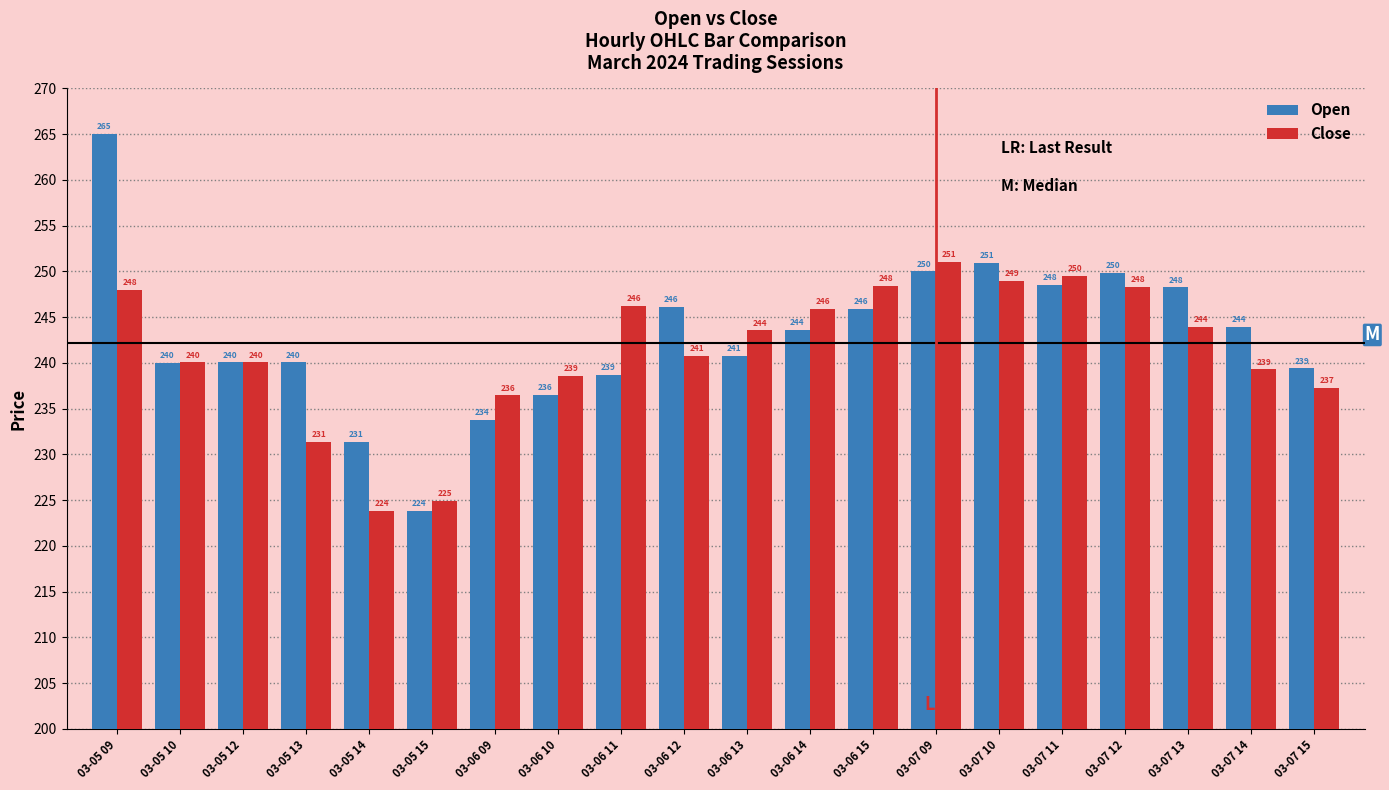

What are all the series names shown in the legend?

Open, Close